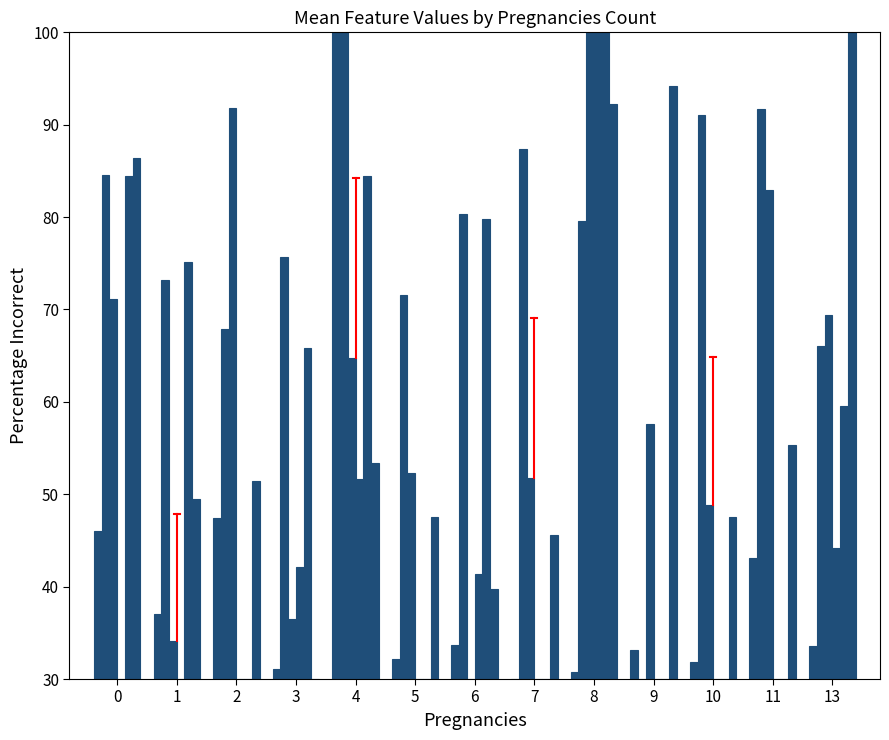

Reading right to left, what are all the values shown in this chart?

DiabetesPedigreeFunction: 33.6	43.1	31.9	33.2	30.8	30.0	33.7	32.2	100.0	31.1	47.5	37.1	46.0
BMI: 66.1	91.7	91.1	30.0	79.5	87.3	80.3	71.6	100.0	75.6	67.8	73.2	84.6
Glucose: 69.4	82.9	48.8	57.6	100.0	51.8	30.0	52.4	64.7	36.5	91.8	34.1	71.2
Insulin: 44.2	30.0	30.0	30.0	100.0	30.0	41.3	30.0	51.7	42.1	30.0	30.0	30.0
SkinThickness: 59.6	30.0	30.0	30.0	100.0	30.0	79.8	30.0	84.4	65.8	30.0	75.1	84.4
Age: 100.0	55.3	47.5	94.2	92.2	45.6	39.7	47.5	53.3	30.0	51.4	49.4	86.4